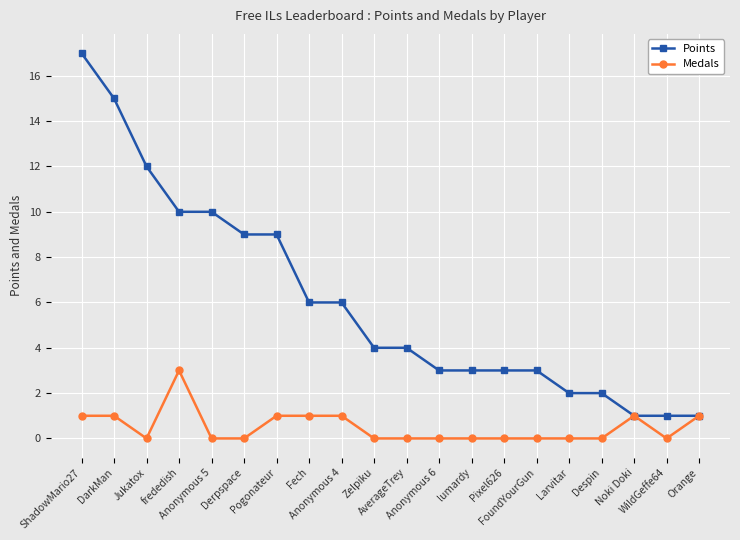

How many lines are shown in the chart?

2